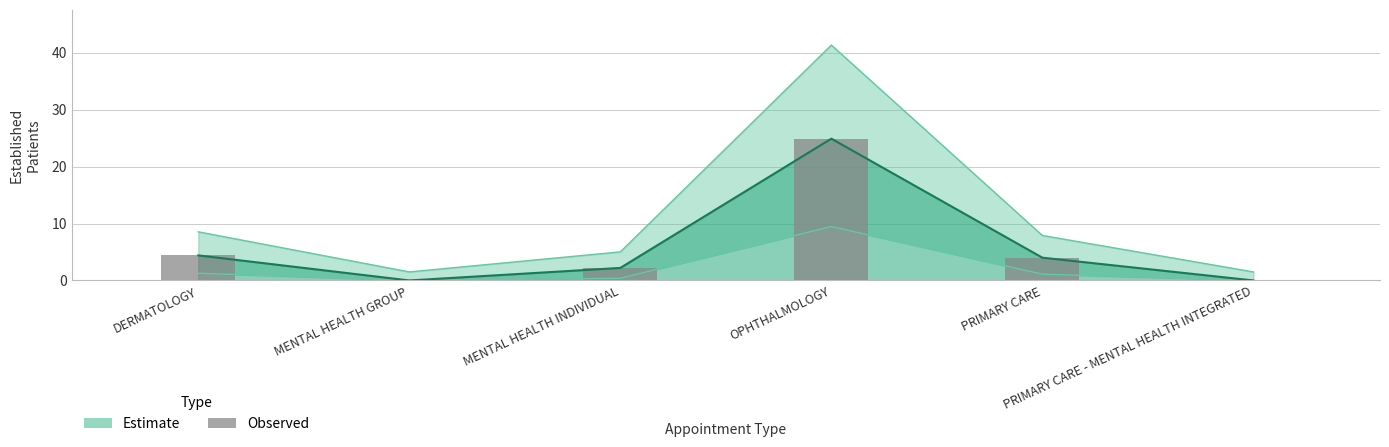

At which label does the data first exceed 4?

DERMATOLOGY